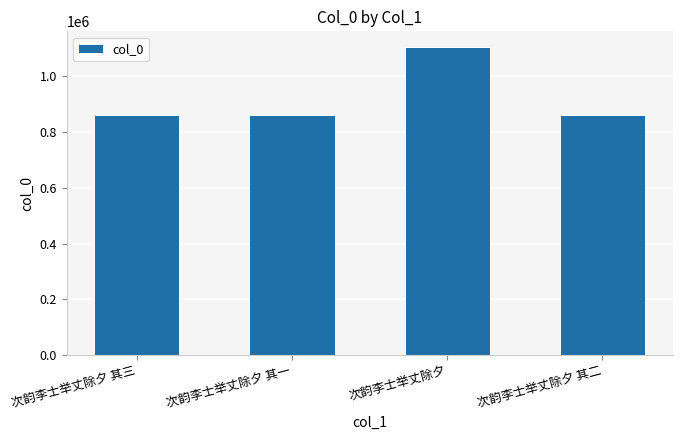

True or false: the data shows 1337731 at 次韵李士举丈除夕 其二.

False